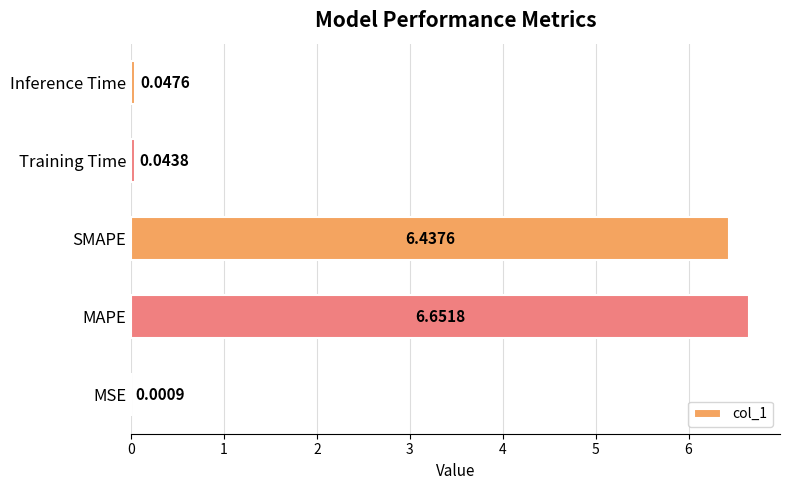

At which label is the value closest to 3?

Inference Time